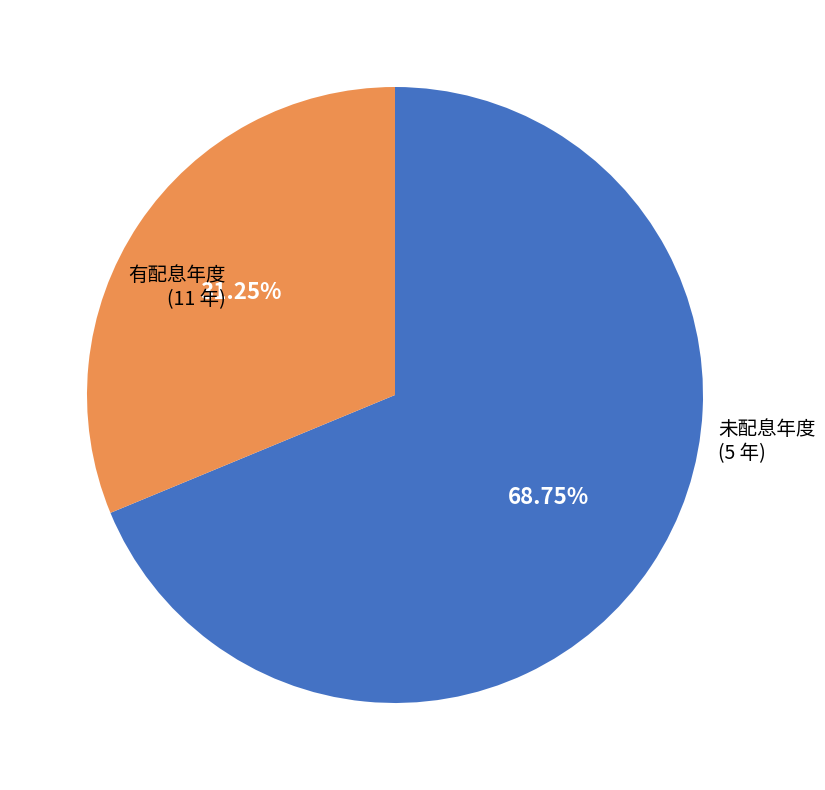

How many slices are in this pie chart?

2